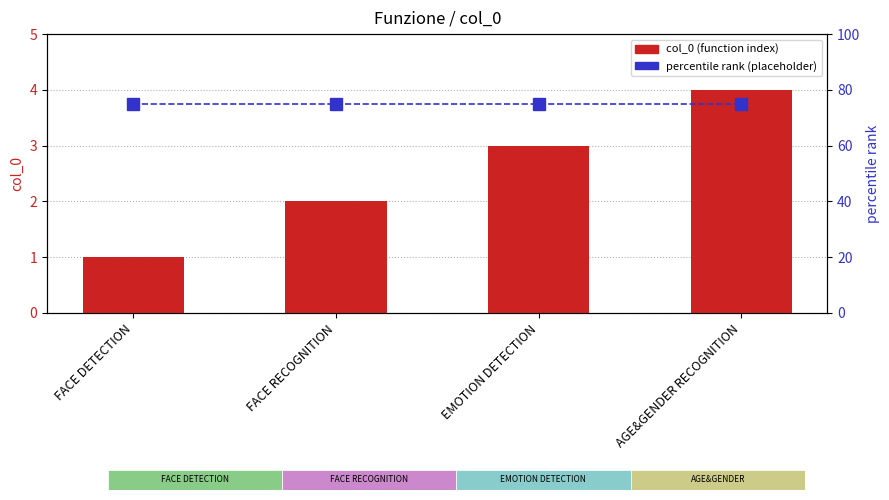

What is the spread (max minus min) of values at EMOTION DETECTION?

72